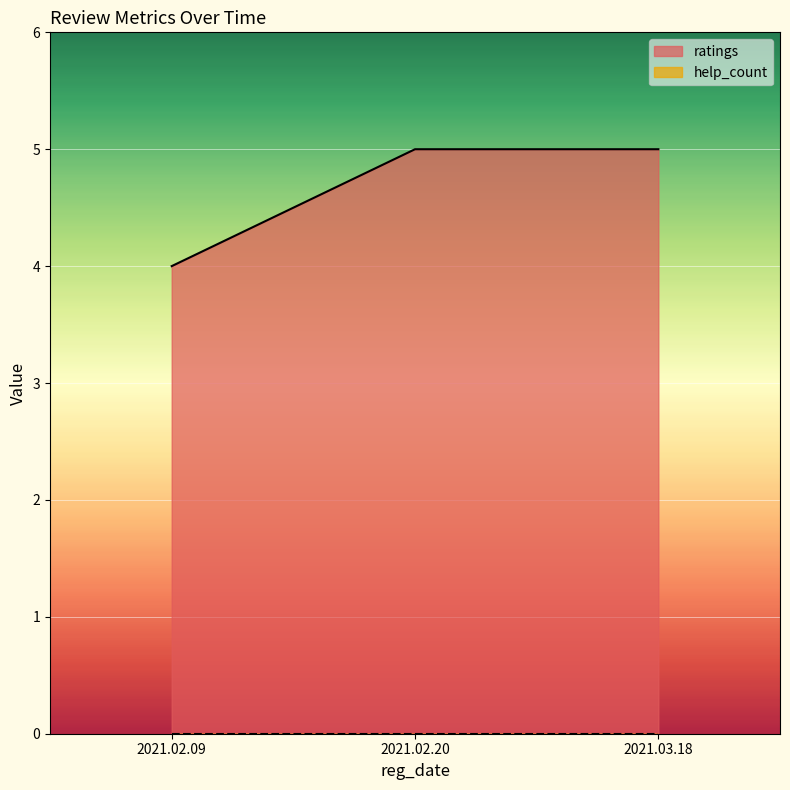

What is the average value?

5